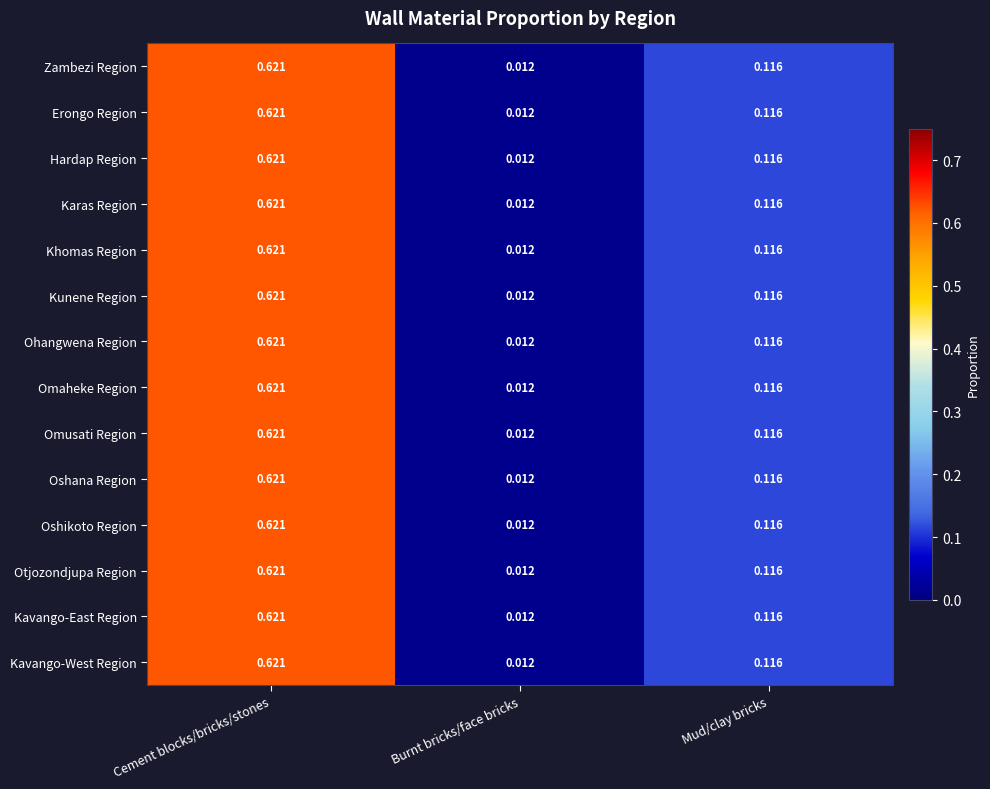

At which label is Zambezi Region closest to 0?

Burnt bricks/face bricks